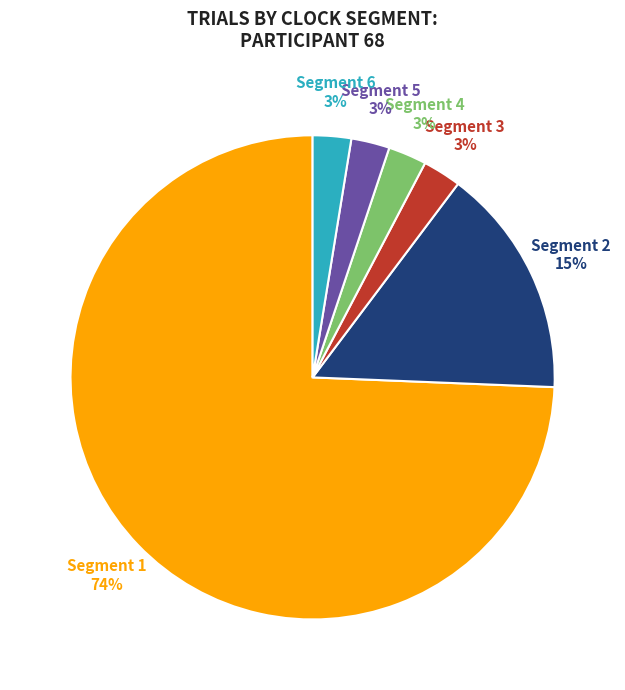

How many segments does this pie chart have?

6